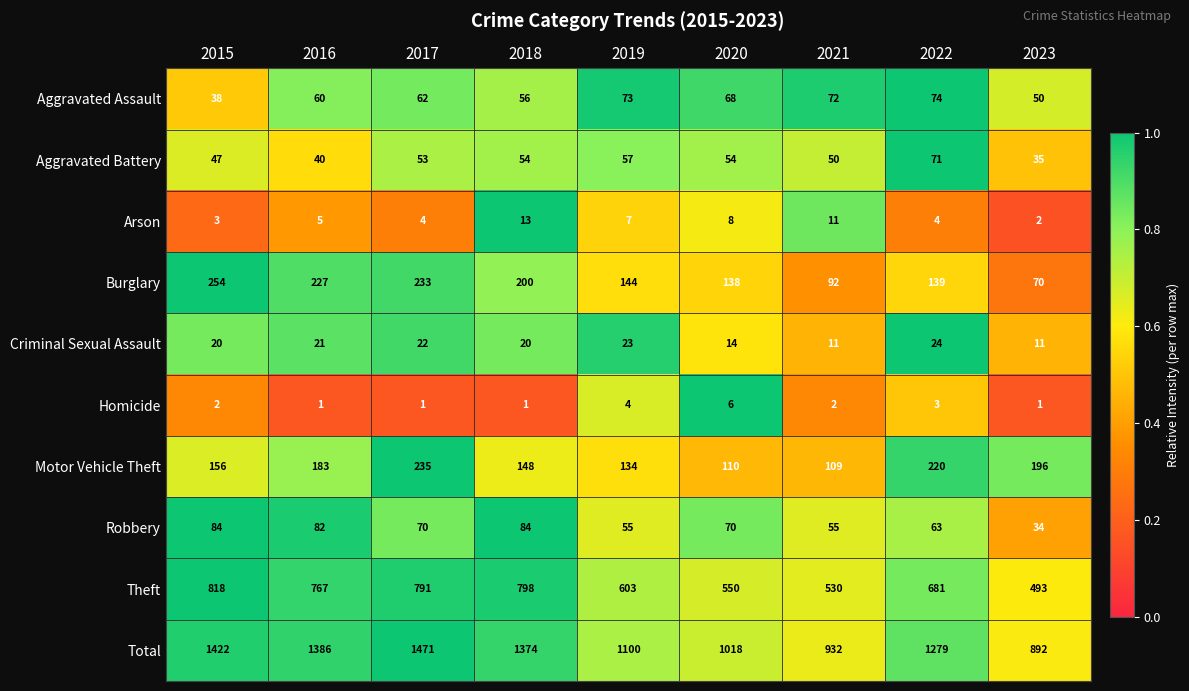

What is the sum of all Homicide values?

21